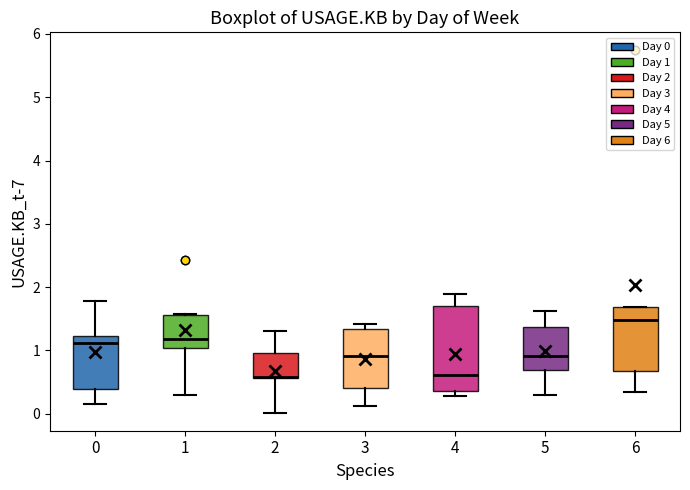

Where does the median line of the box at x = 3 sit on the y-axis? The values are not printed on the chart, so give them approximately, as read against the axis.

0.9